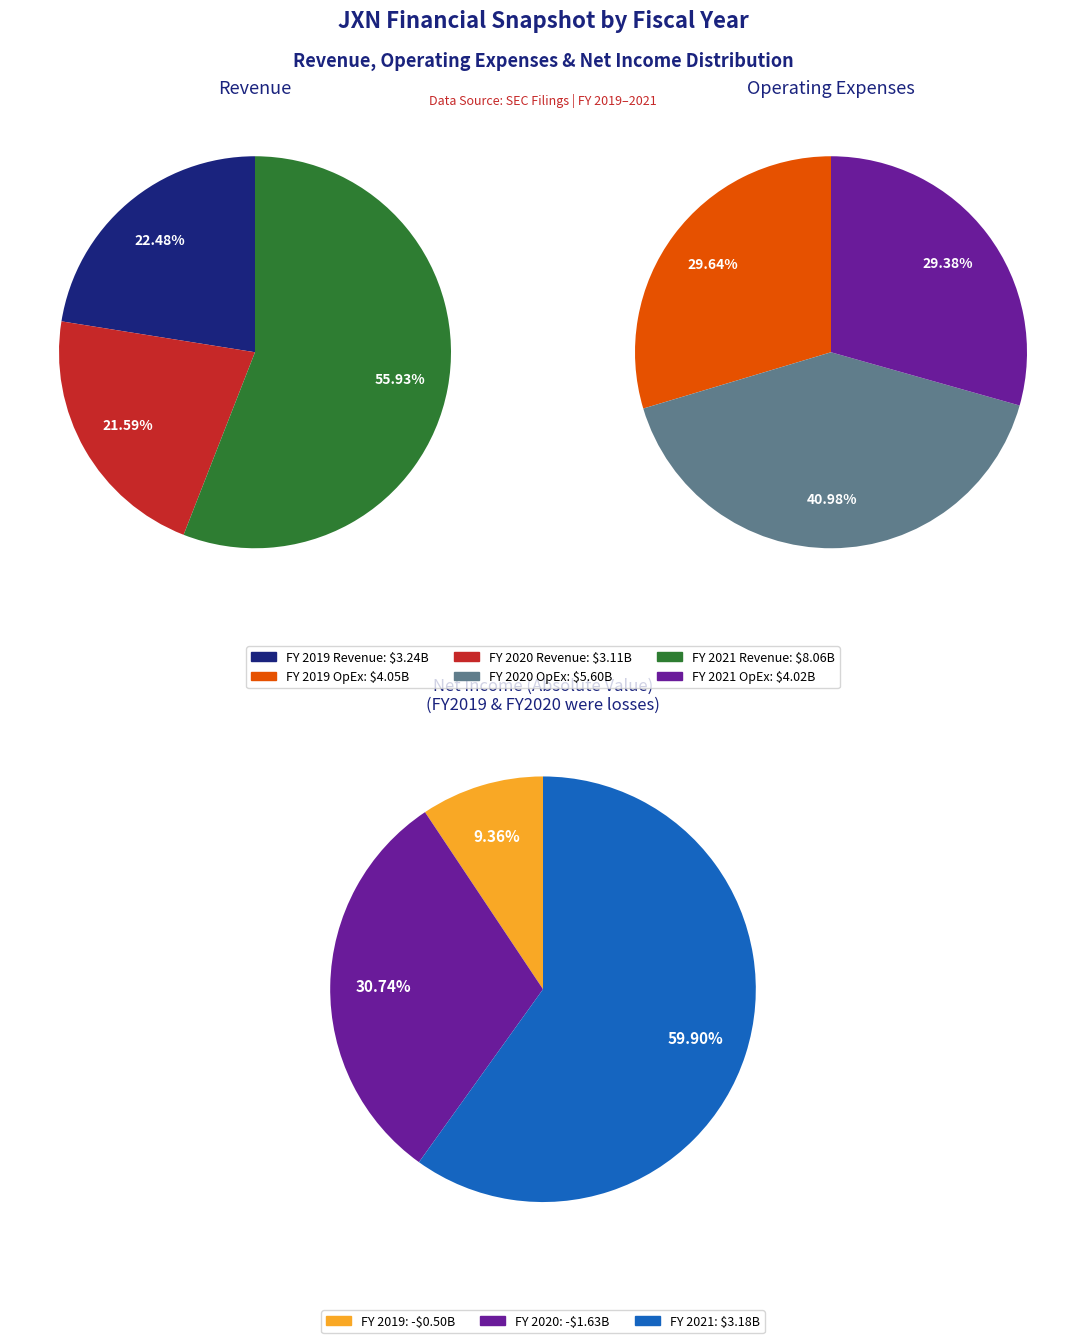

What percentage do FY 2020 and FY 2021 together represent?

77.5%